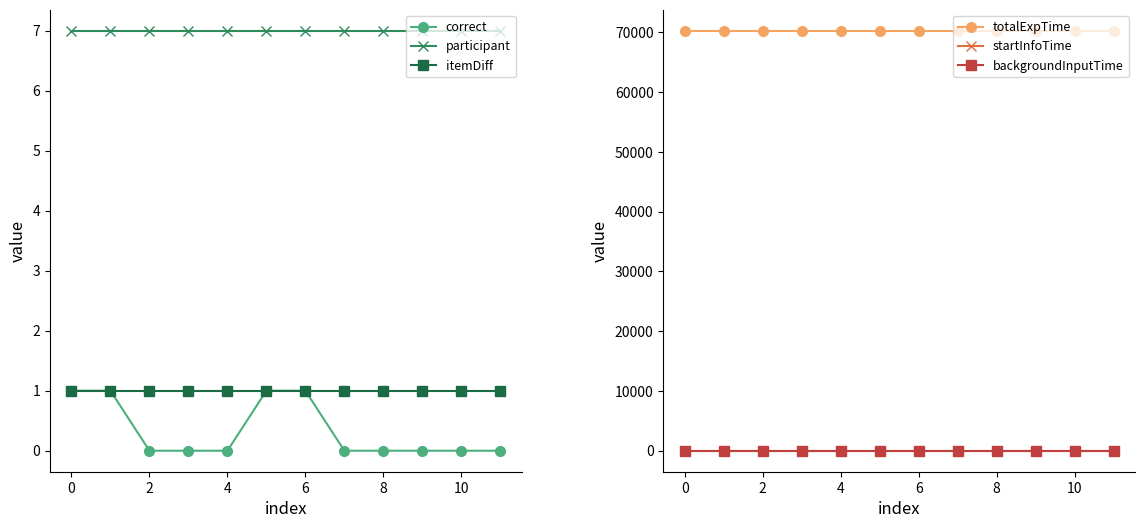

True or false: correct and participant intersect in this chart.

False